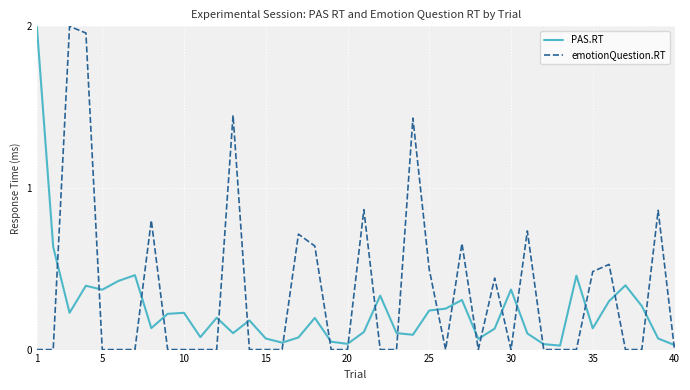

List the series in order of their overall mean, highest first.

emotionQuestion.RT, PAS.RT